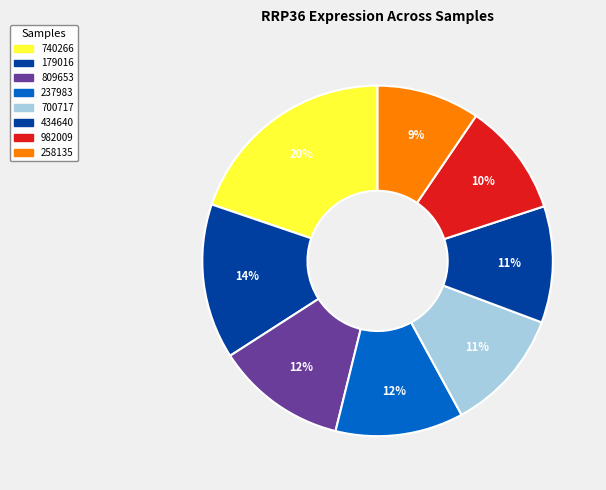

How many slices are in this pie chart?

8